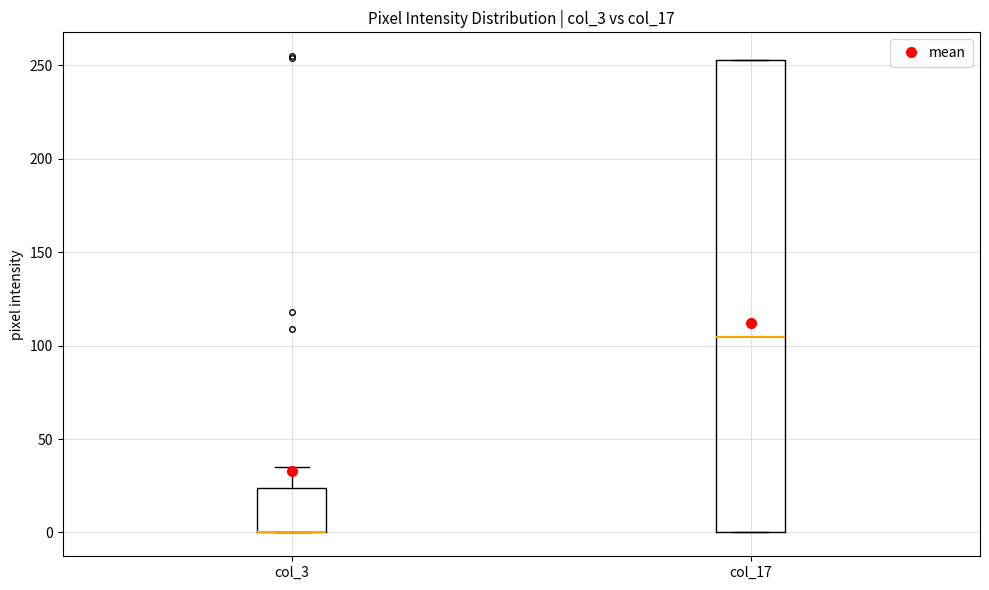

Reading left to right, transcribe this box plot: for each box, give where its median line is, the range the box spans, and where its two whiskers end, as read against the y-axis. The values are not printed on the chart, so give them approximately, as read against the axis.

col_3: median 0 (drawn on the box's lower edge), box 0 to 25, whiskers 0 to 35
col_17: median 105, box 0 to 255, whiskers 0 to 255